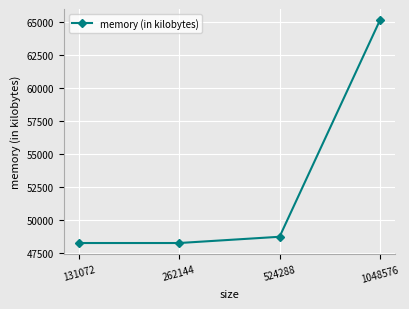

Reading left to right, what are all the values shown in this chart?

131072=48288	262144=48288	524288=48760	1048576=65120